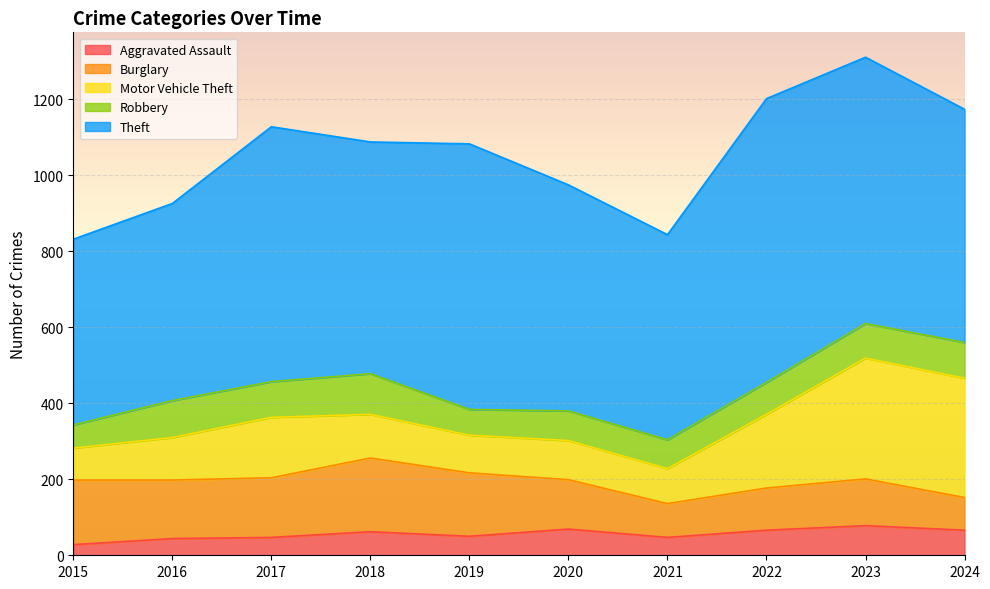

At 2022, list the series in order from smallest to largest.

Aggravated Assault, Robbery, Burglary, Motor Vehicle Theft, Theft